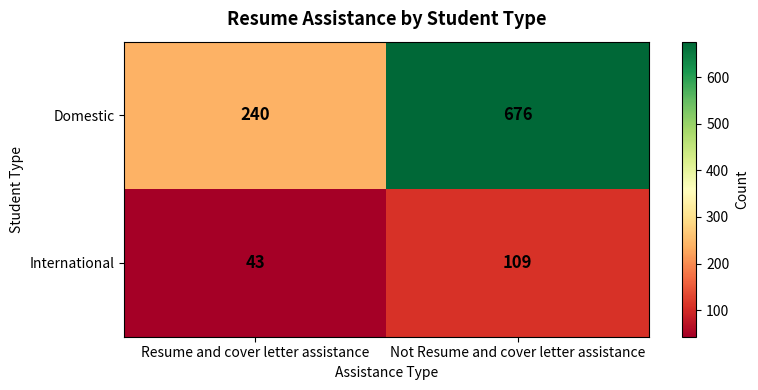

Is it true that International equals 59 at Not Resume and cover letter assistance?

False